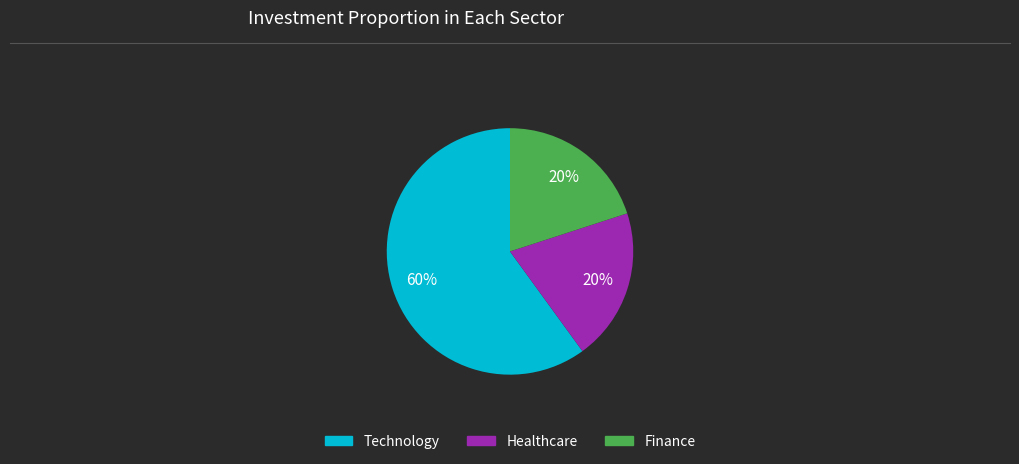

Count the number of slices in the pie.

3